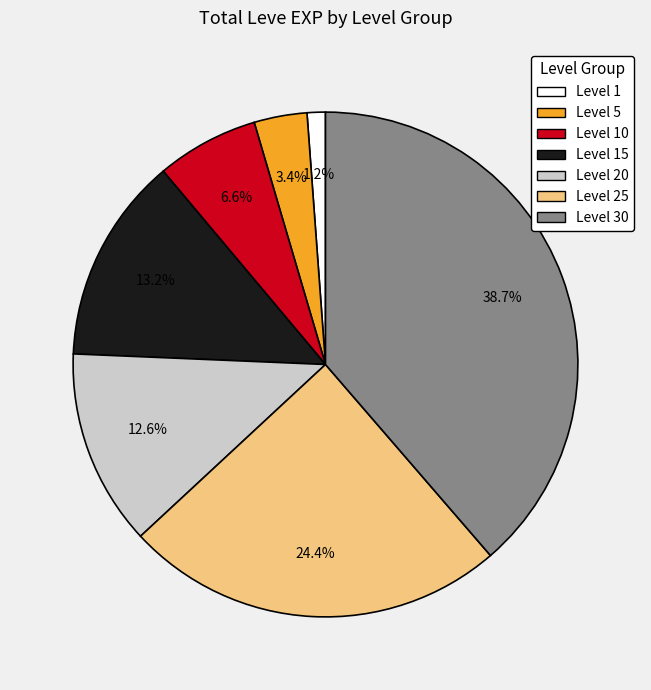

Does any single category account for the majority?

No